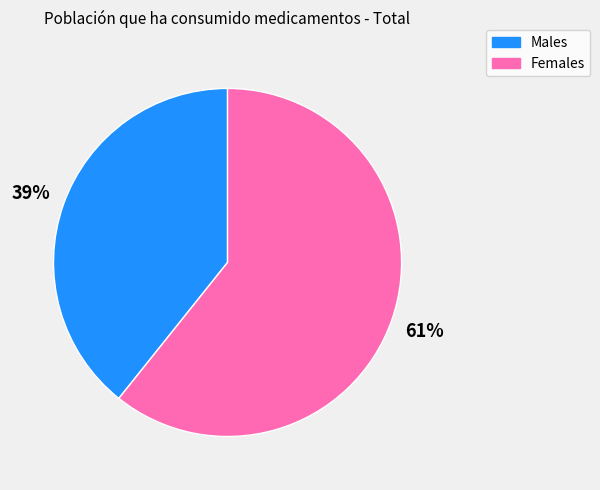

Is there any slice that represents more than half of the pie?

Yes